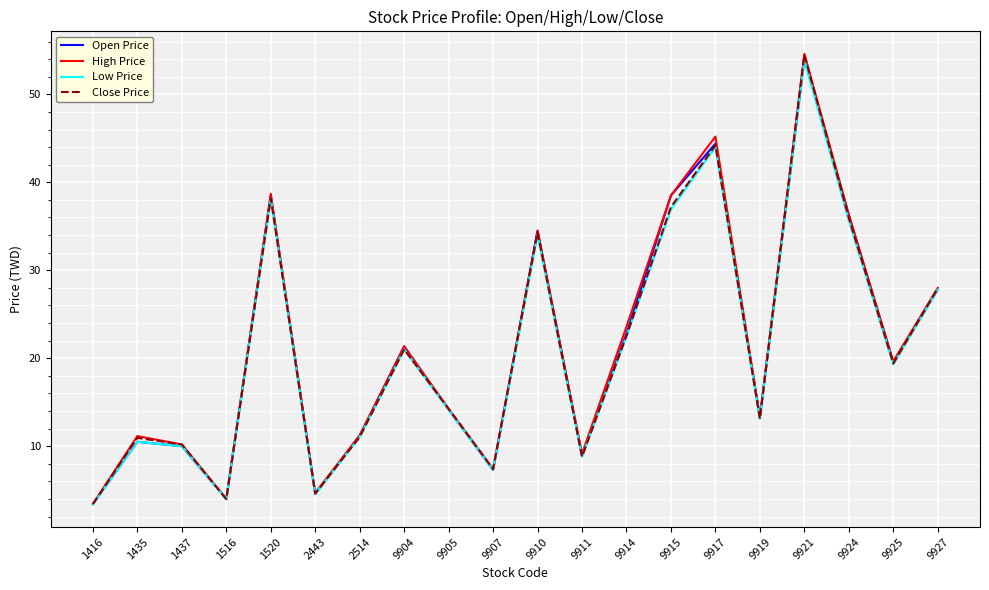

At which category does Close Price reach its first local valley?

1516